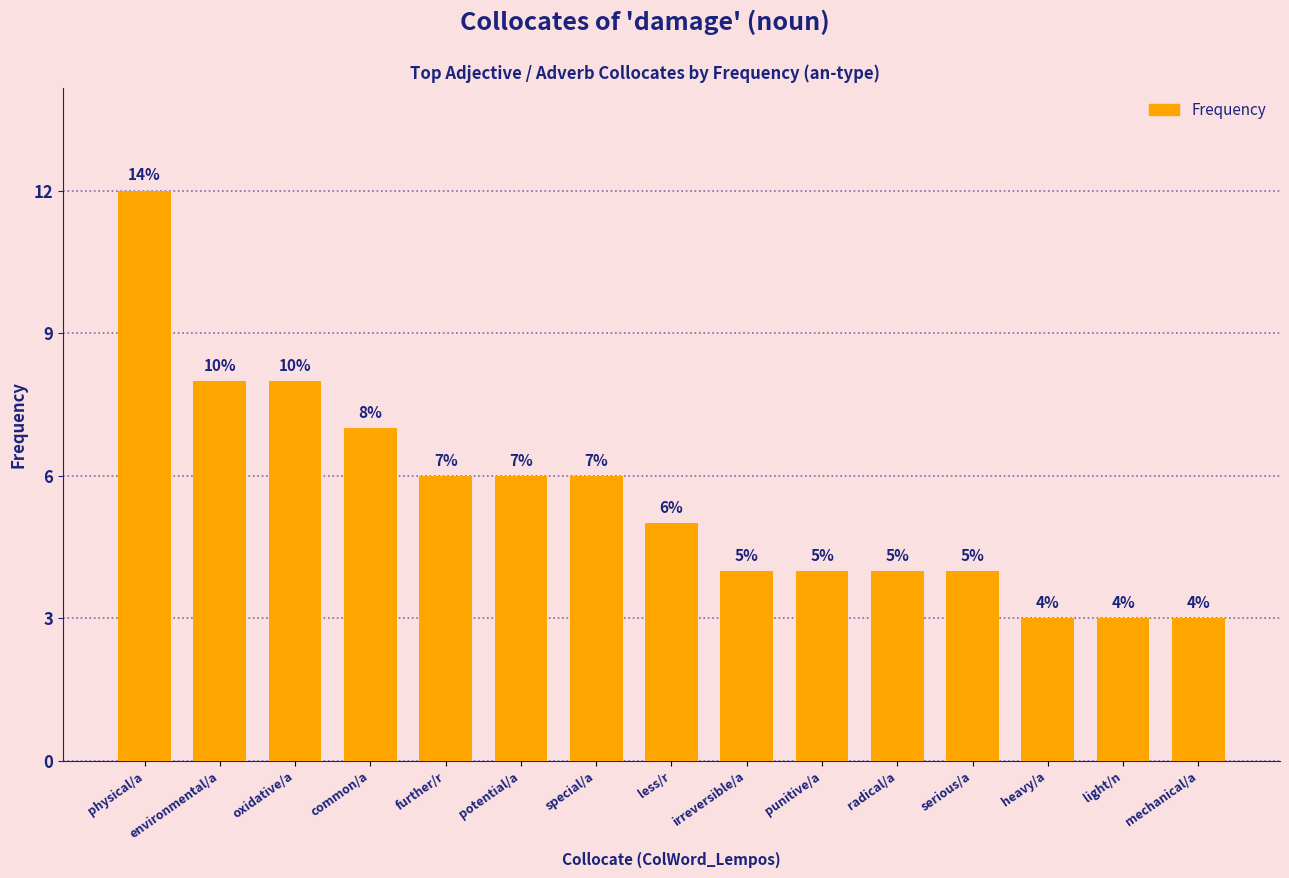

How many data points are less than 5?

7